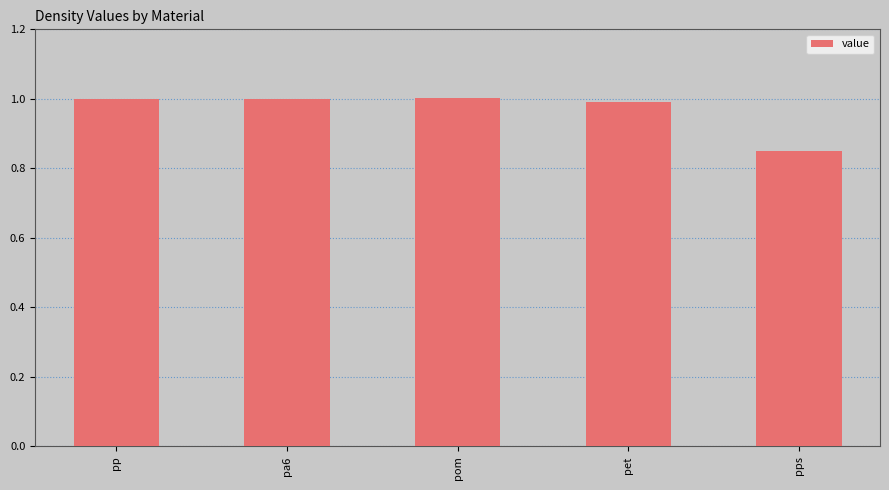

Which label corresponds to the smallest value in the chart?

pps